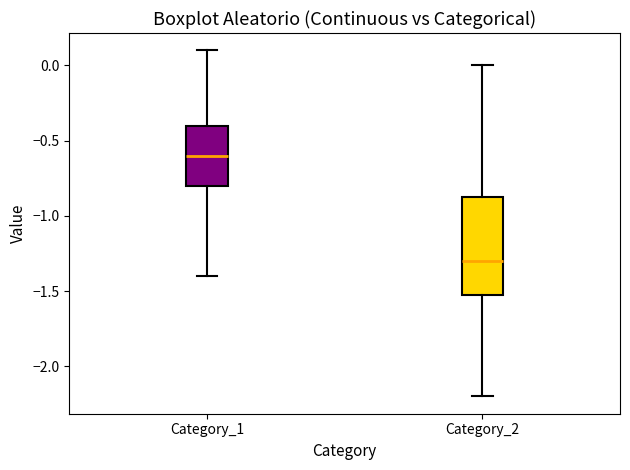

Which box is the tallest, from its lower edge to its upper edge?

Category_2